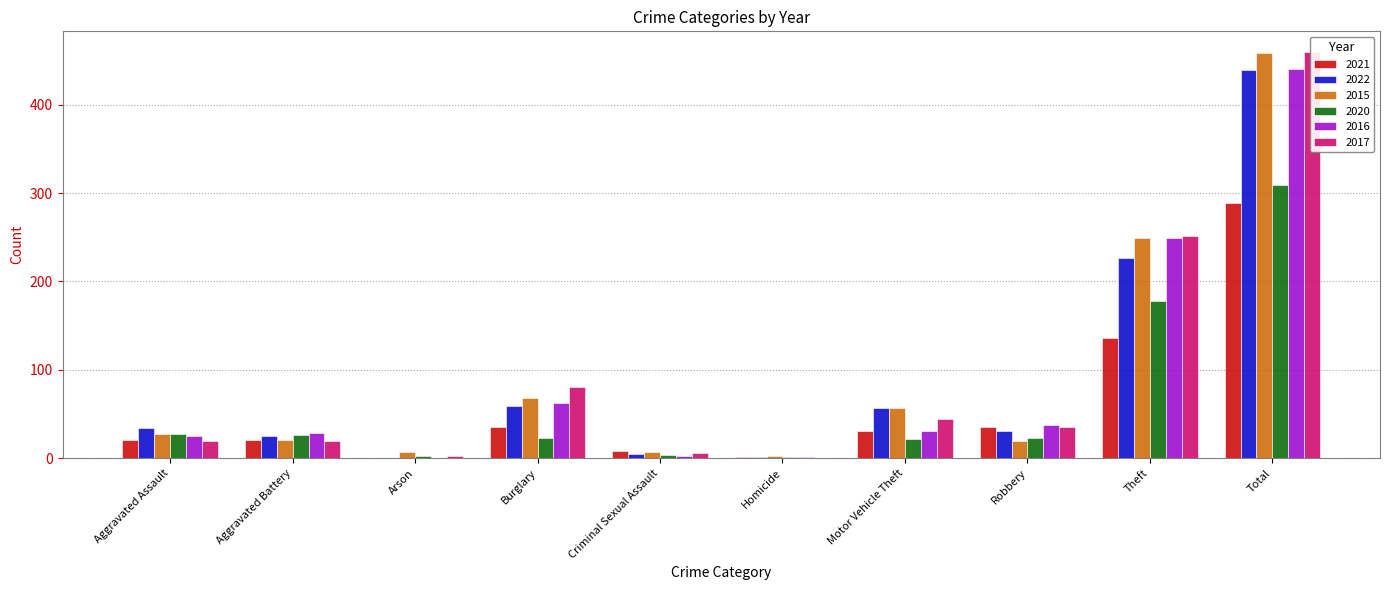

Which category has the highest value across all series?

Total